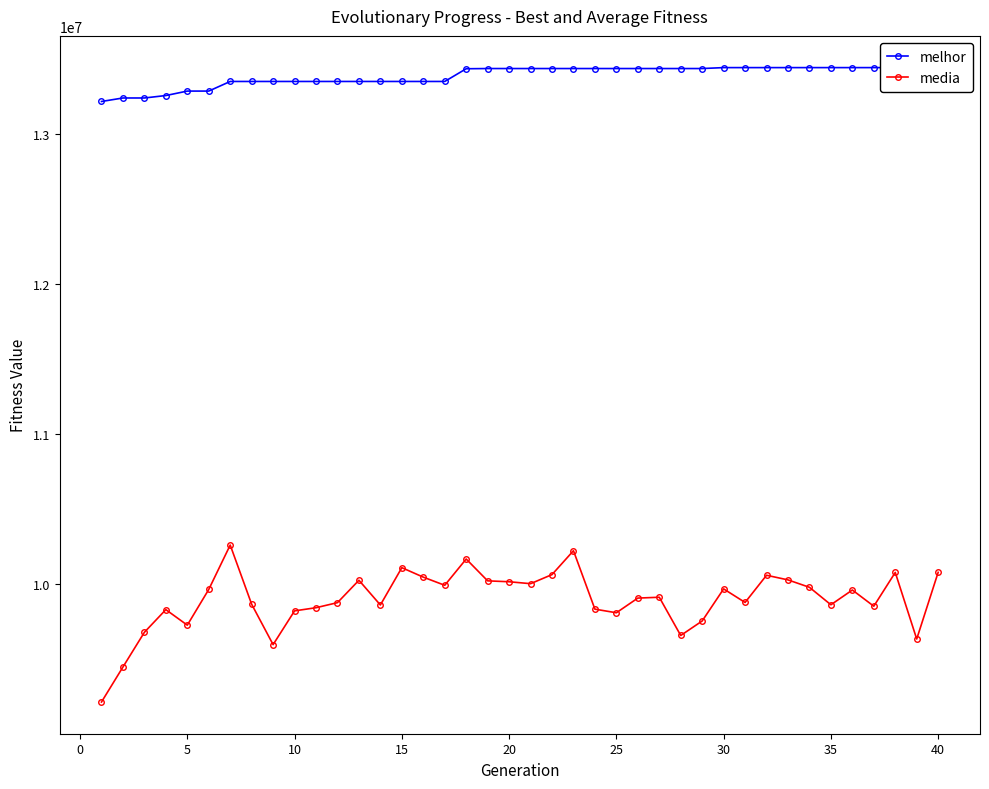

How many lines are shown in the chart?

2